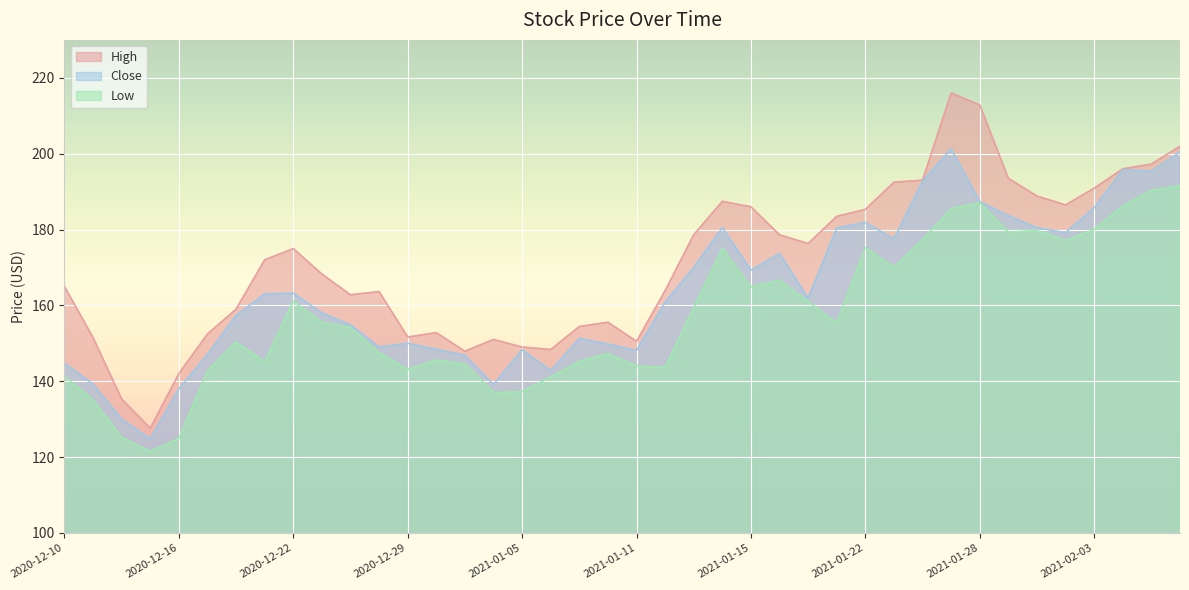

Where does the Low series first go above 155?

2020-12-22